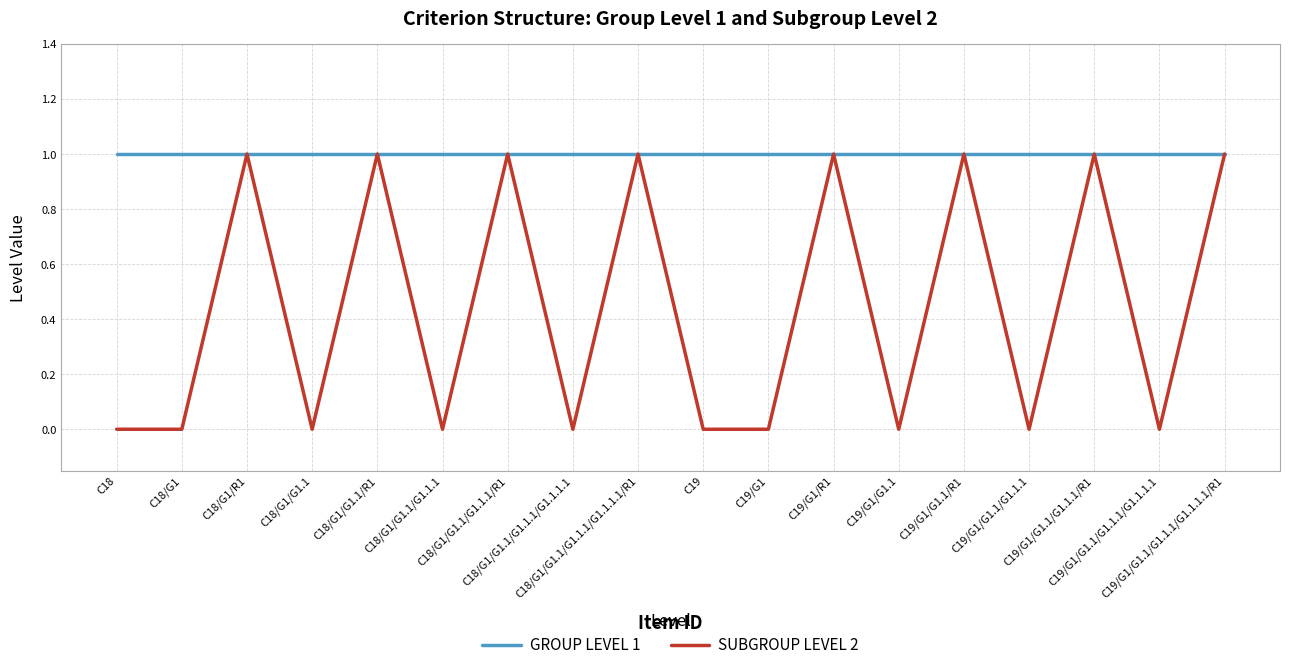

The value of GROUP LEVEL 1 at C19 is 1. True or false?

True